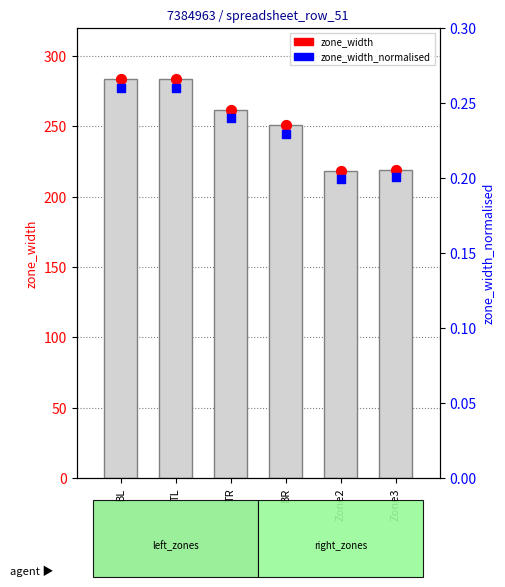

Which series has the largest total across all categories?

zone_width